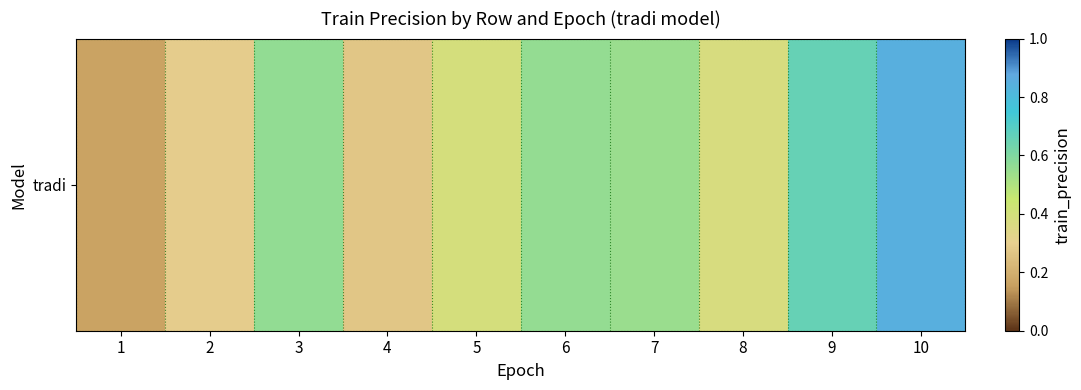

Reading right to left, transcribe all the data shown in this chart.

0.9	0.7	0.4	0.5	0.6	0.4	0.3	0.6	0.3	0.2